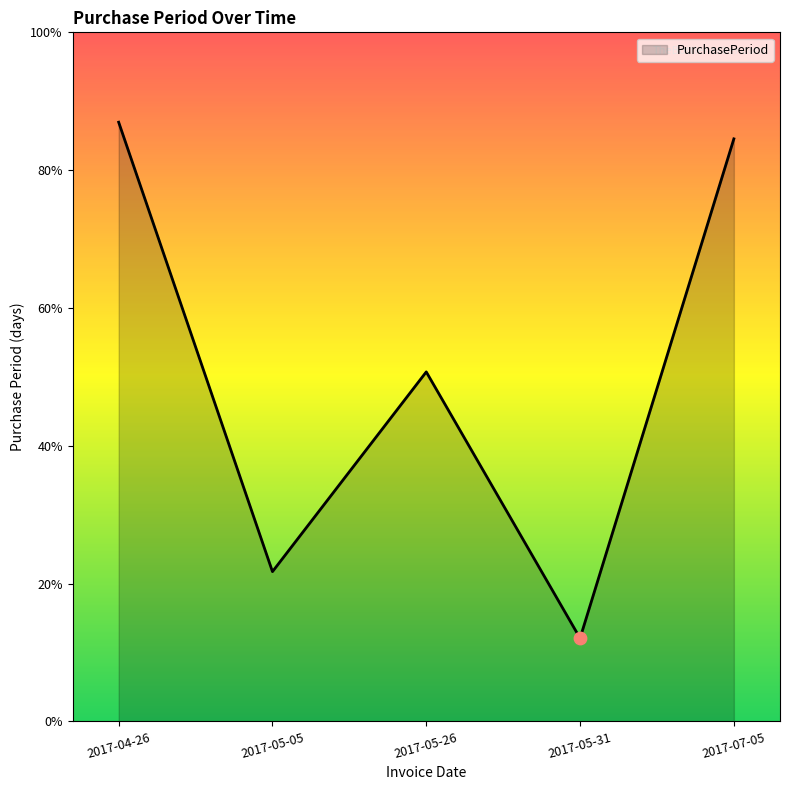

Between 2017-05-26 and 2017-04-26, which is larger?

2017-04-26